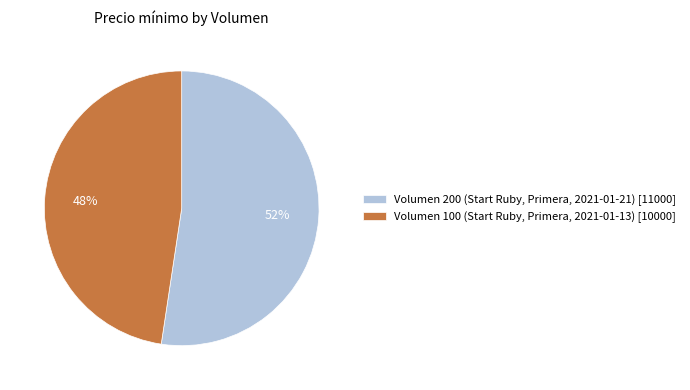

Is it true that Volumen 200 (Start Ruby, Primera, 2021-01-21) is 52% of the pie?

True